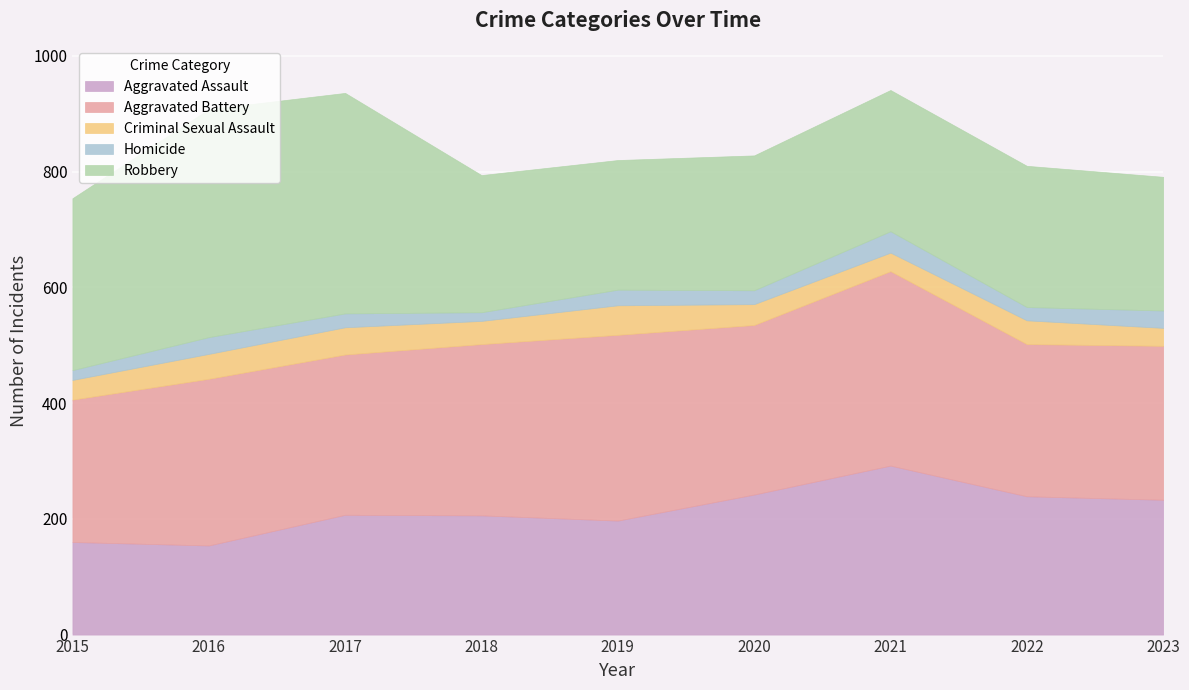

How many Criminal Sexual Assault values are between 34 and 43?

5